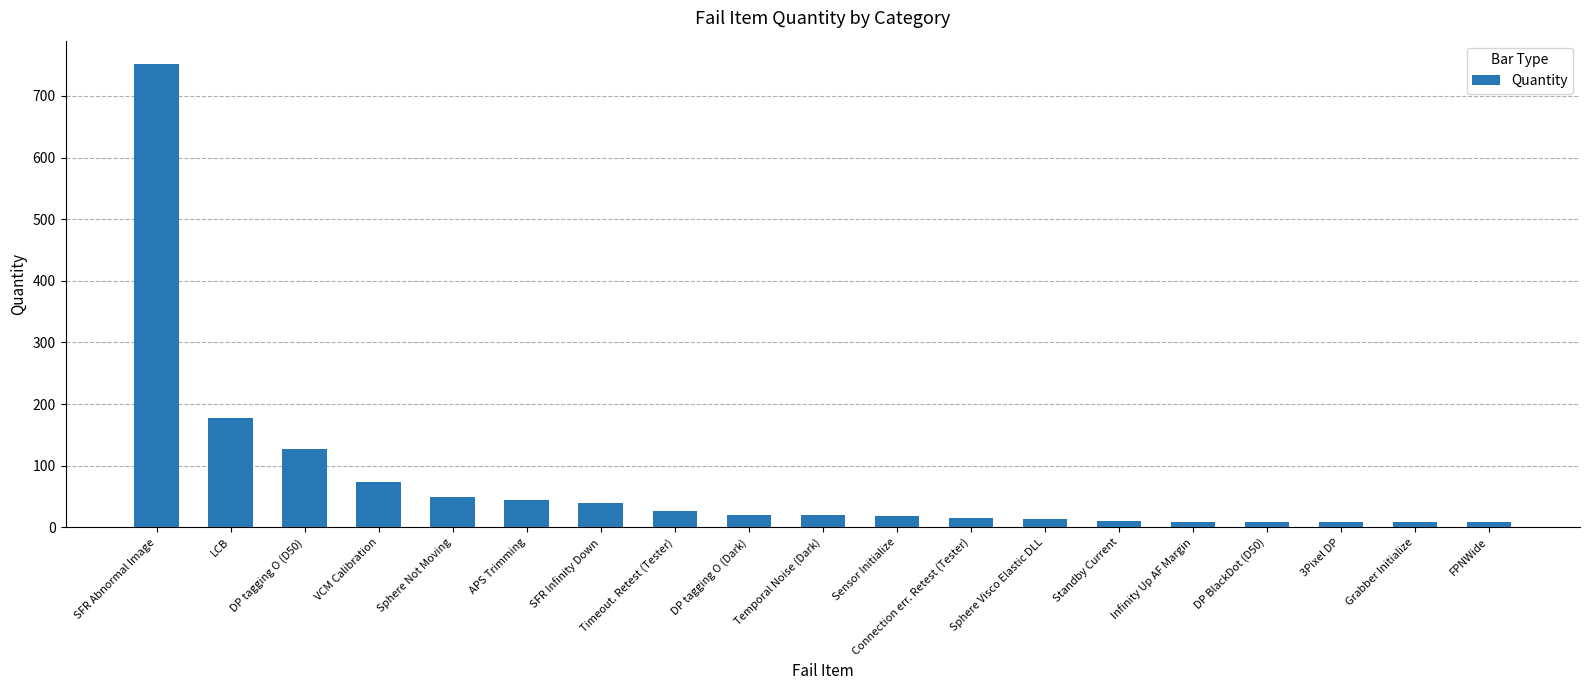

Are the bars horizontal?

No